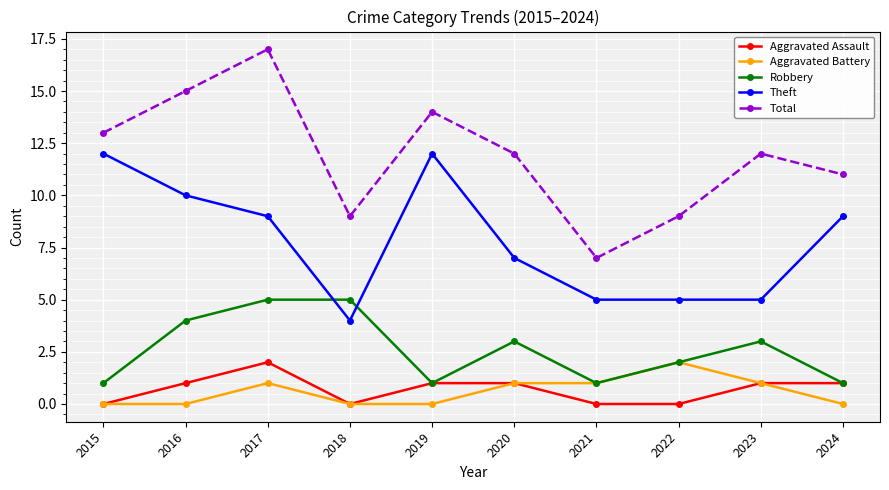

What is the value of the Total point at the 6th from the left?

12